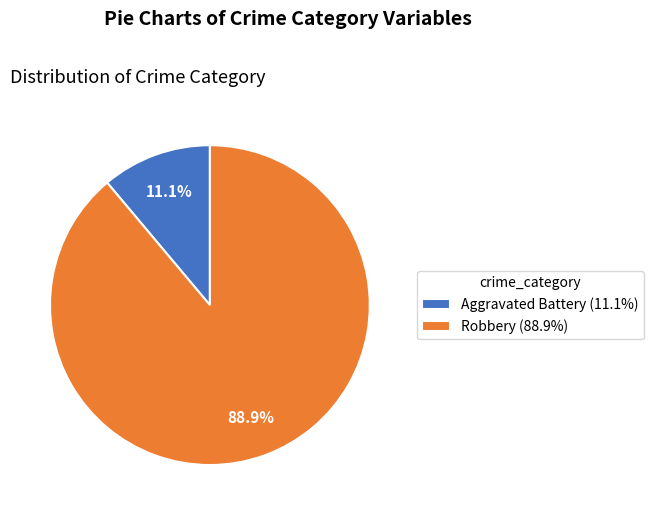

What percentage do Robbery (88.9%) and Aggravated Battery (11.1%) together represent?

100.0%